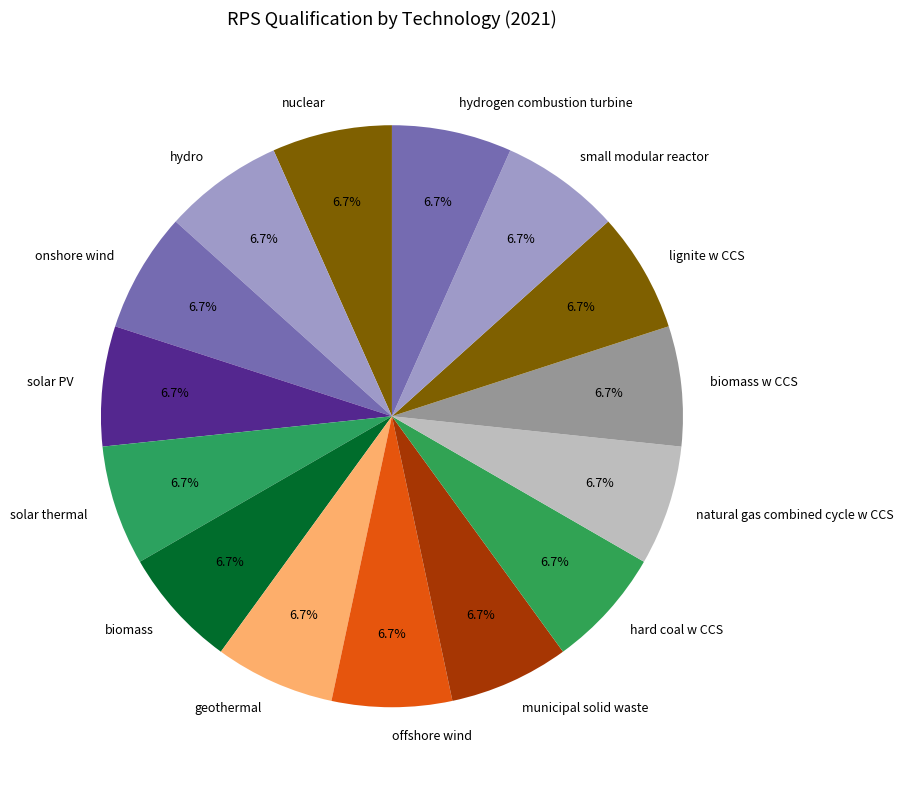

What is the ratio of the value at solar PV to the value at small modular reactor?

1.0